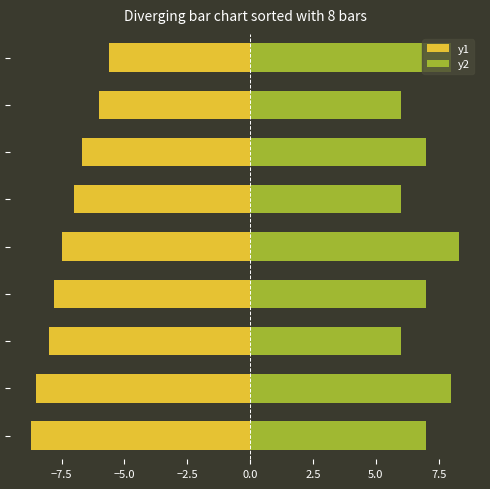

How many values in the y2 series are below 7?

3